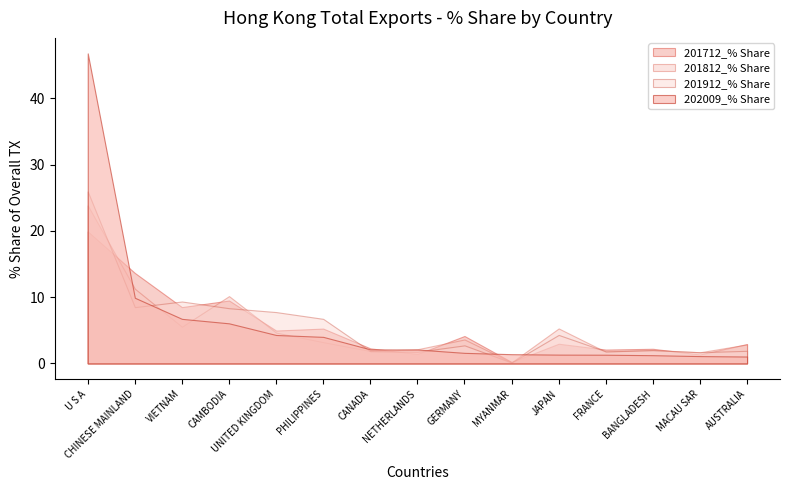

At which category is the sum across all series the highest?

U S A